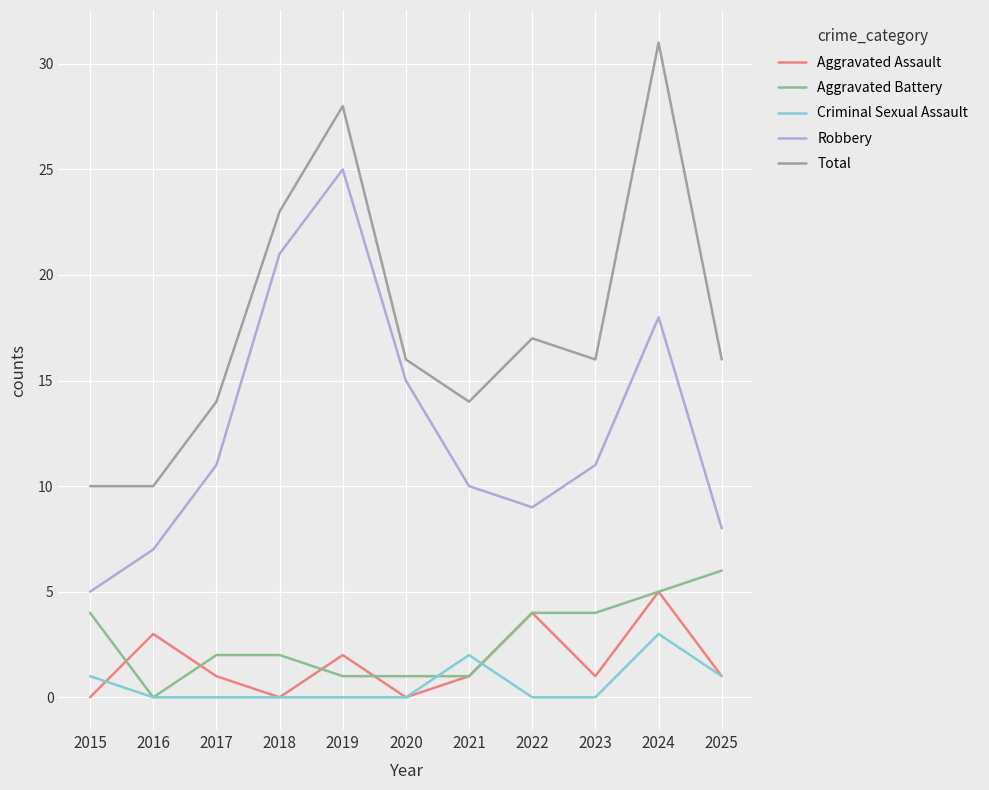

True or false: Robbery has more than 1 points higher than both neighbors.

True